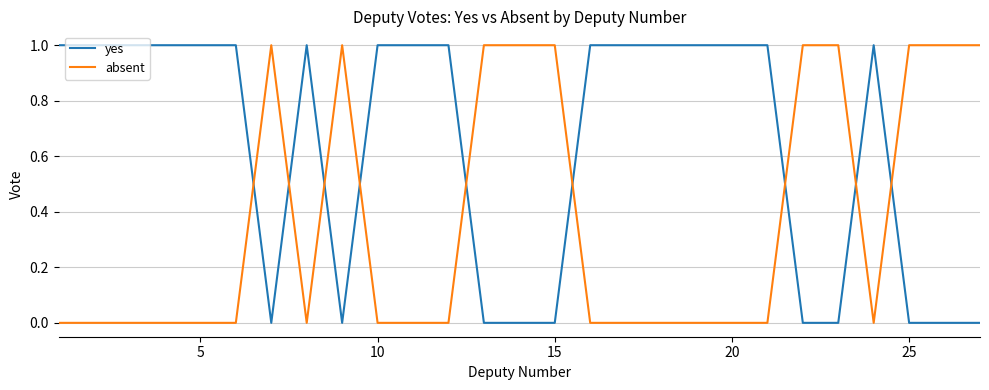

How many times do yes and absent cross each other?

9